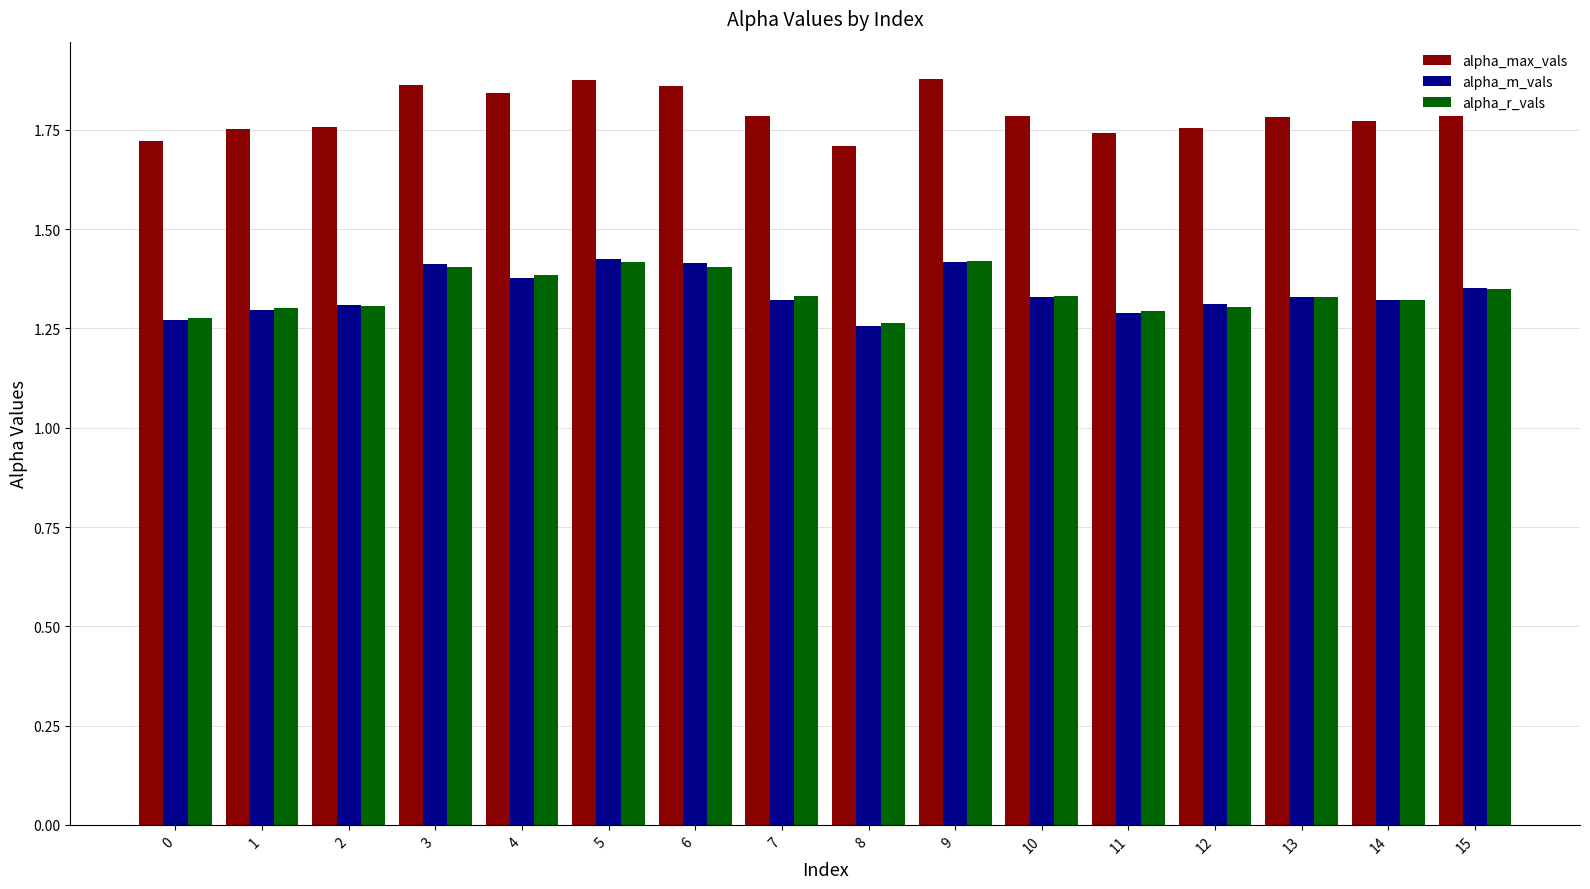

The value of alpha_r_vals at 13 is 1.3. True or false?

True